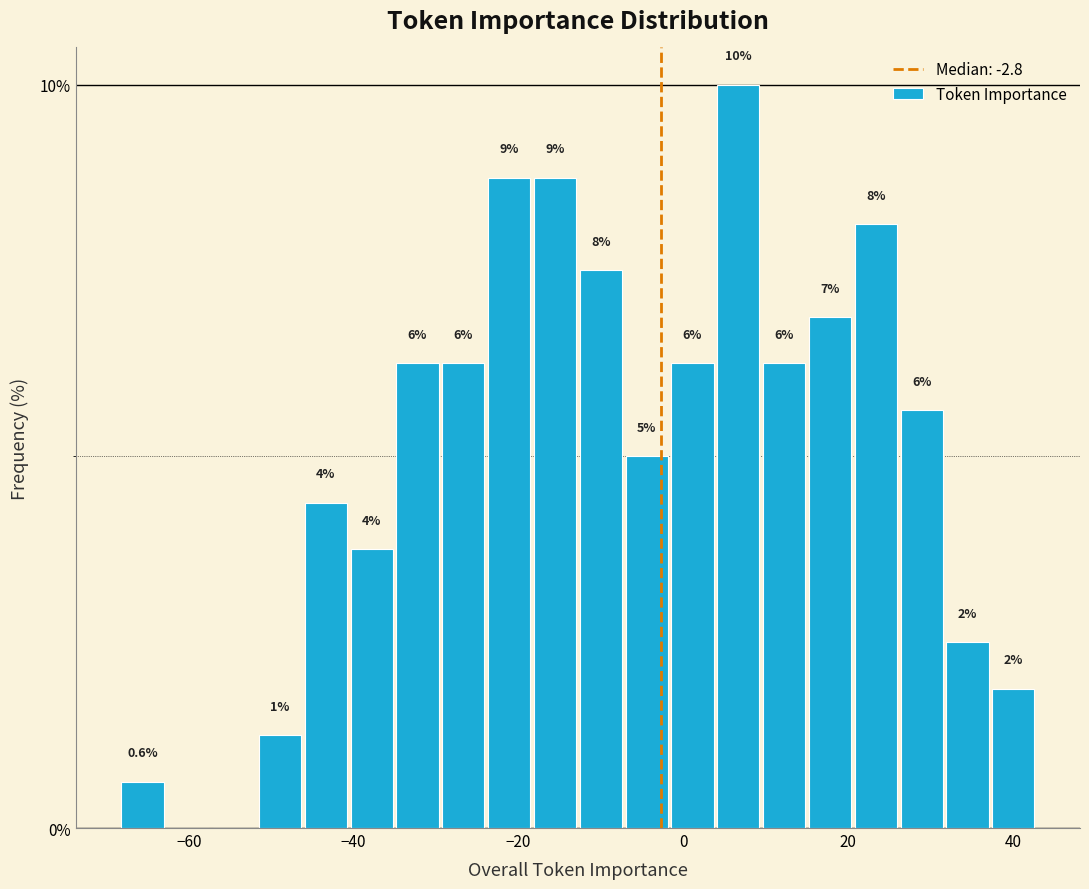

Around what value on the x-axis is the tallest bar? Give the approximate position of its centre, as read against the axis.

6